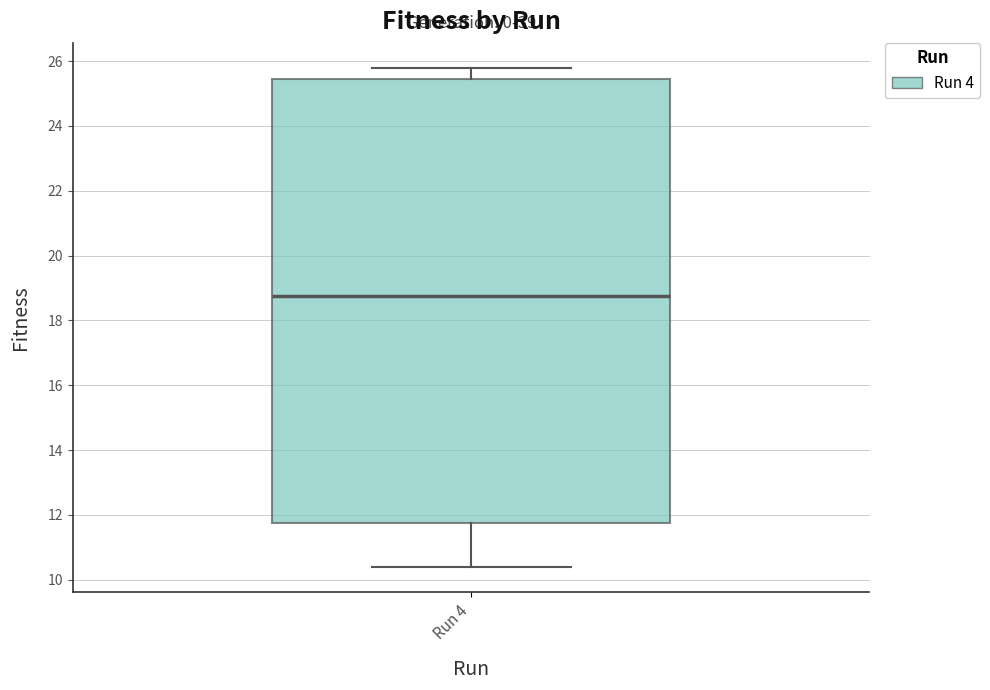

Transcribe this box plot: give where the median line is, the range the box spans, and where the two whiskers end, as read against the y-axis. The values are not printed on the chart, so give them approximately, as read against the axis.

median 18.8, box 11.8 to 25.4, whiskers 10.4 to 25.8